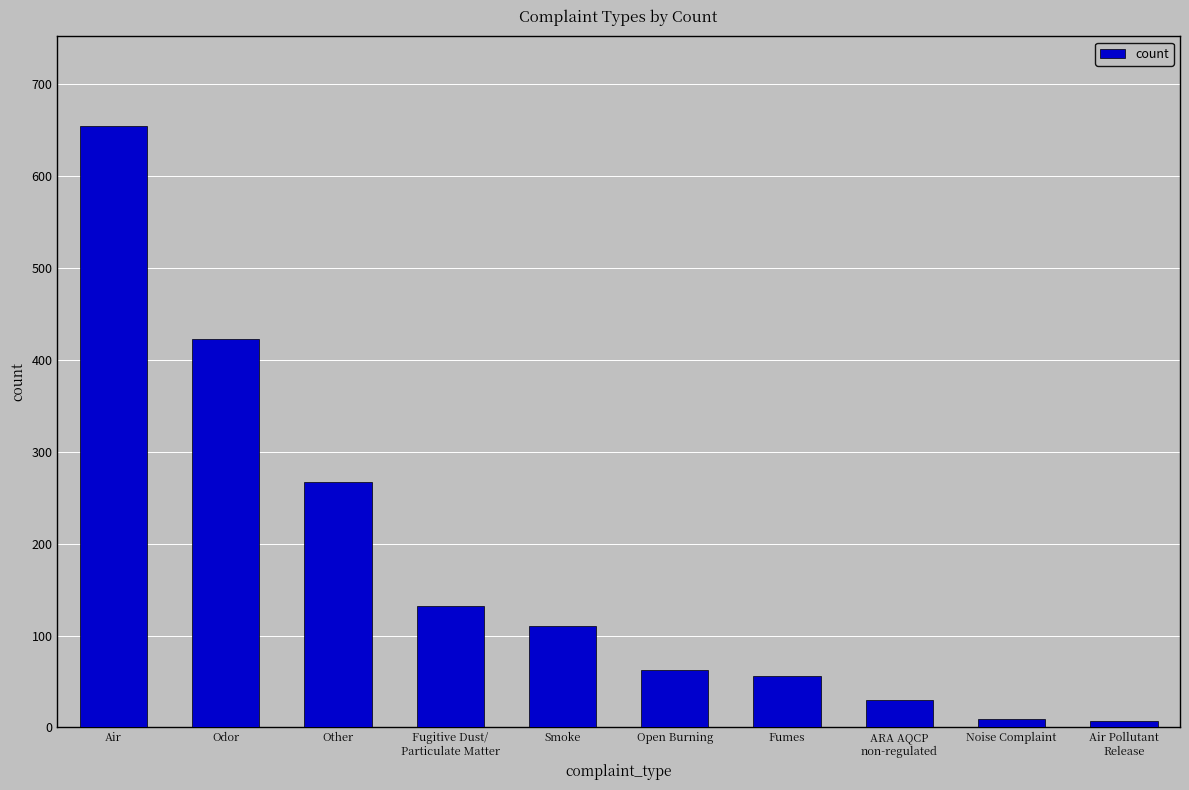

What is the maximum value shown in the chart?

654